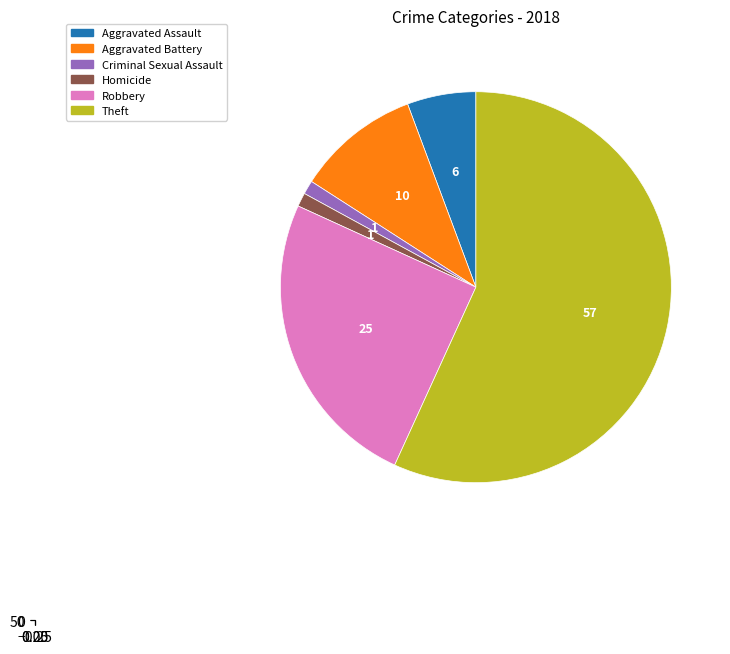

Is there any slice that represents more than half of the pie?

Yes